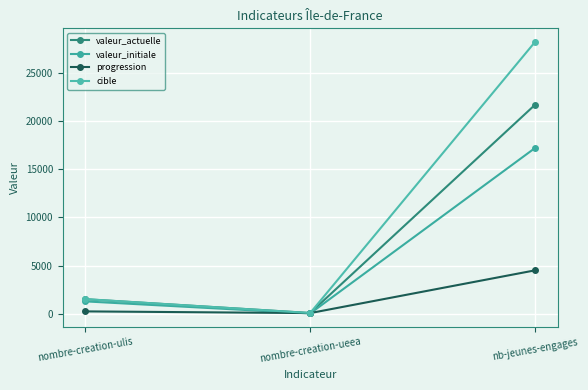

Count the number of data series in this chart.

4